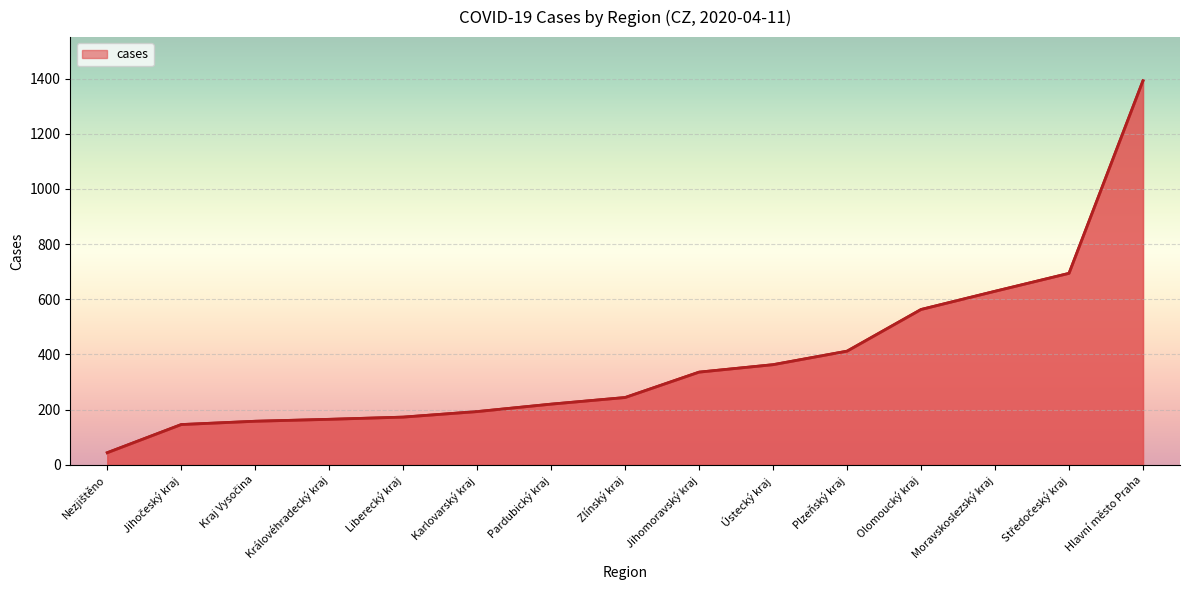

Approximately how many times larger is the value at Olomoucký kraj compared to Karlovarský kraj?

2.9